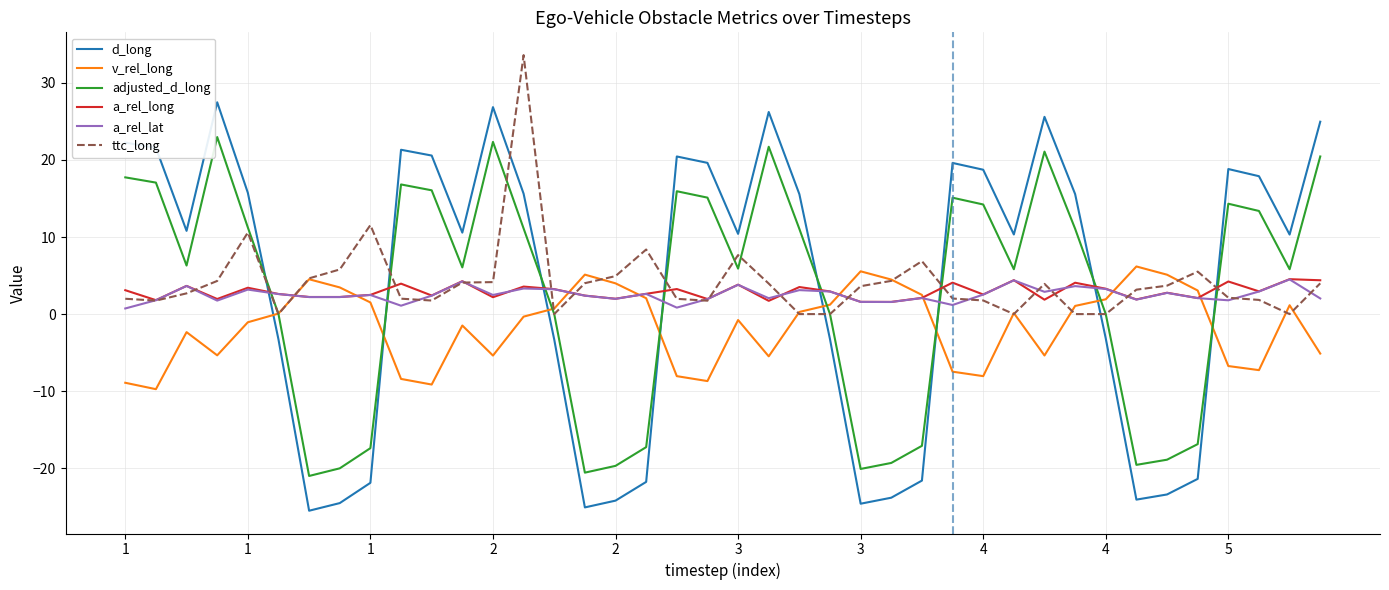

Is this an area chart (filled region under the line)?

No